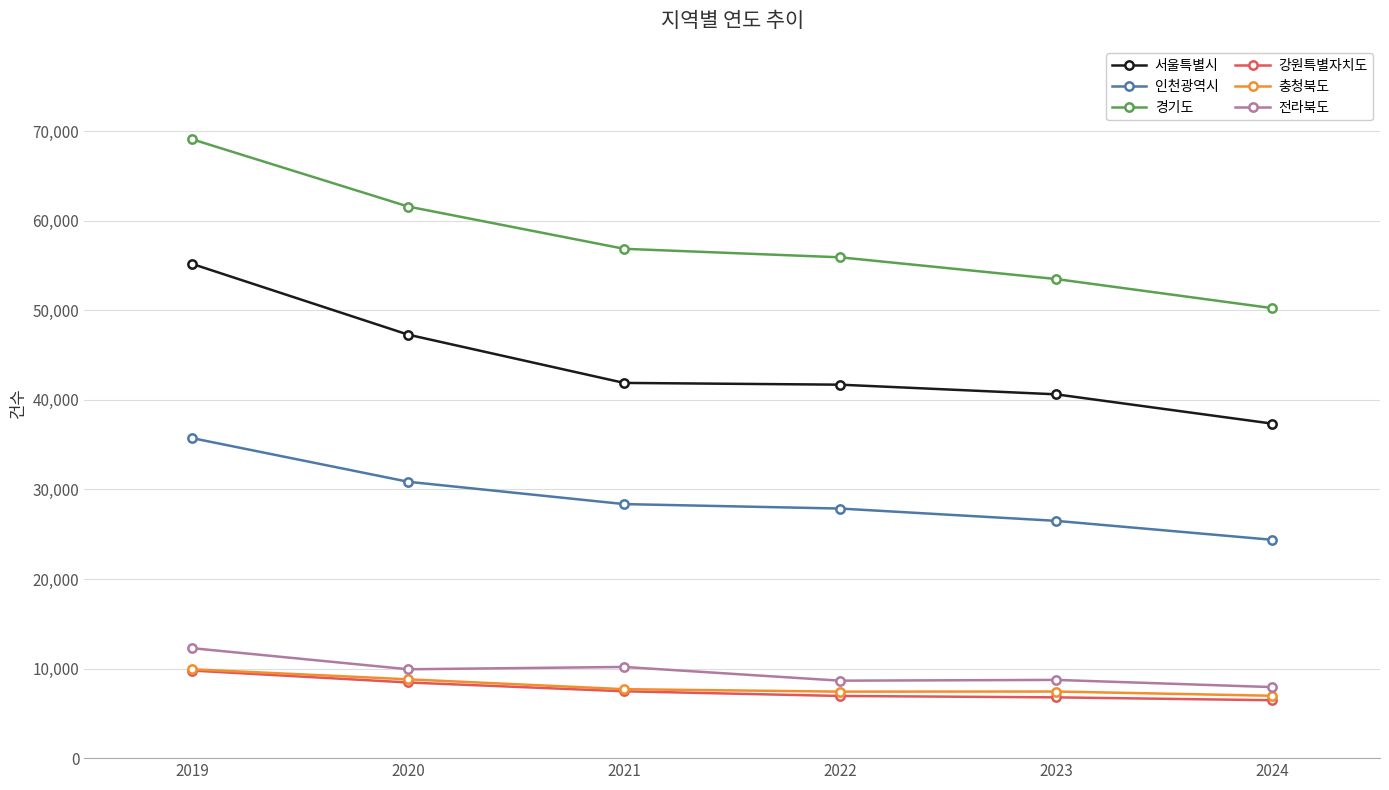

True or false: 서울특별시 has more than 2 interior local peaks.

False